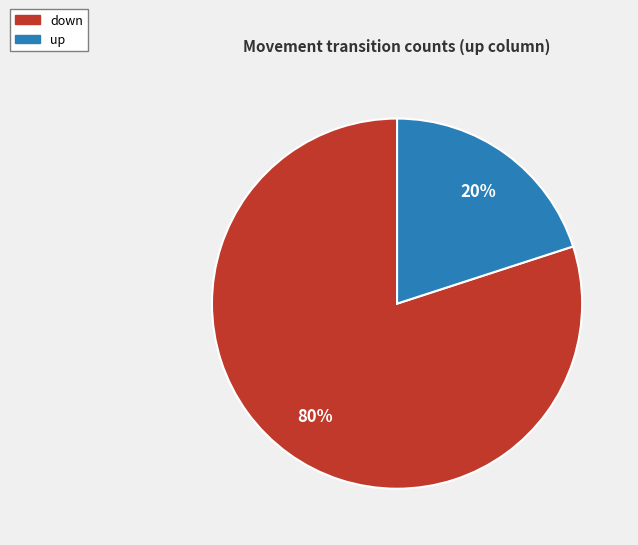

To the nearest percent, what is the average slice percentage?

50%